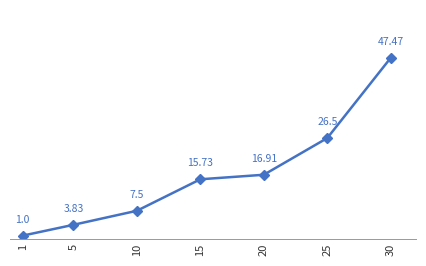

True or false: the data shows 26.5 at 25.

True